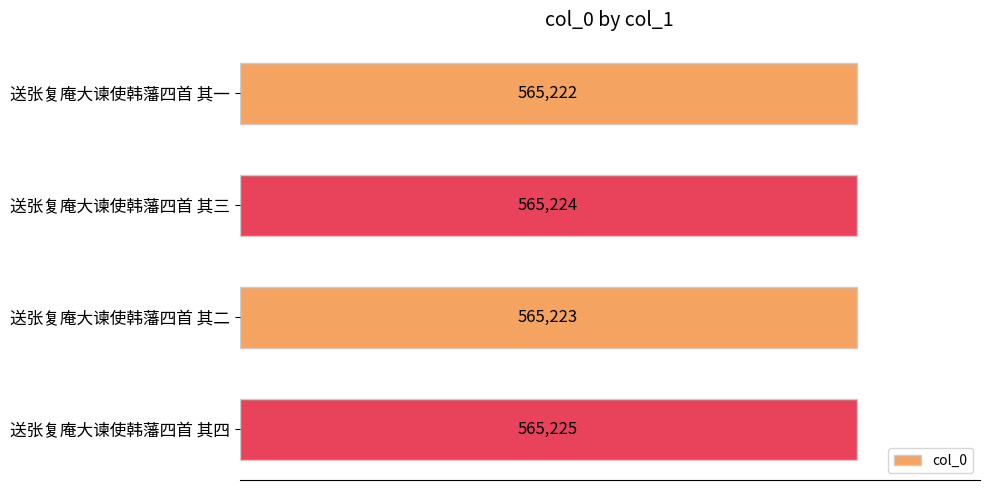

What is the smallest value displayed?

565222